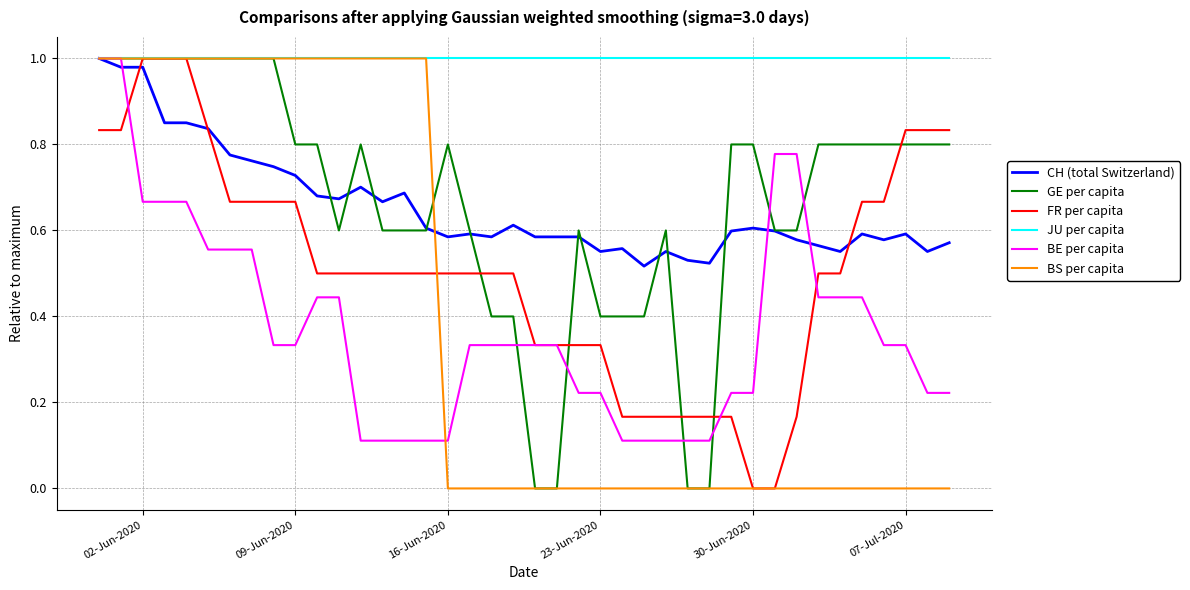

Count the FR per capita values in the range 0 to 1.

40